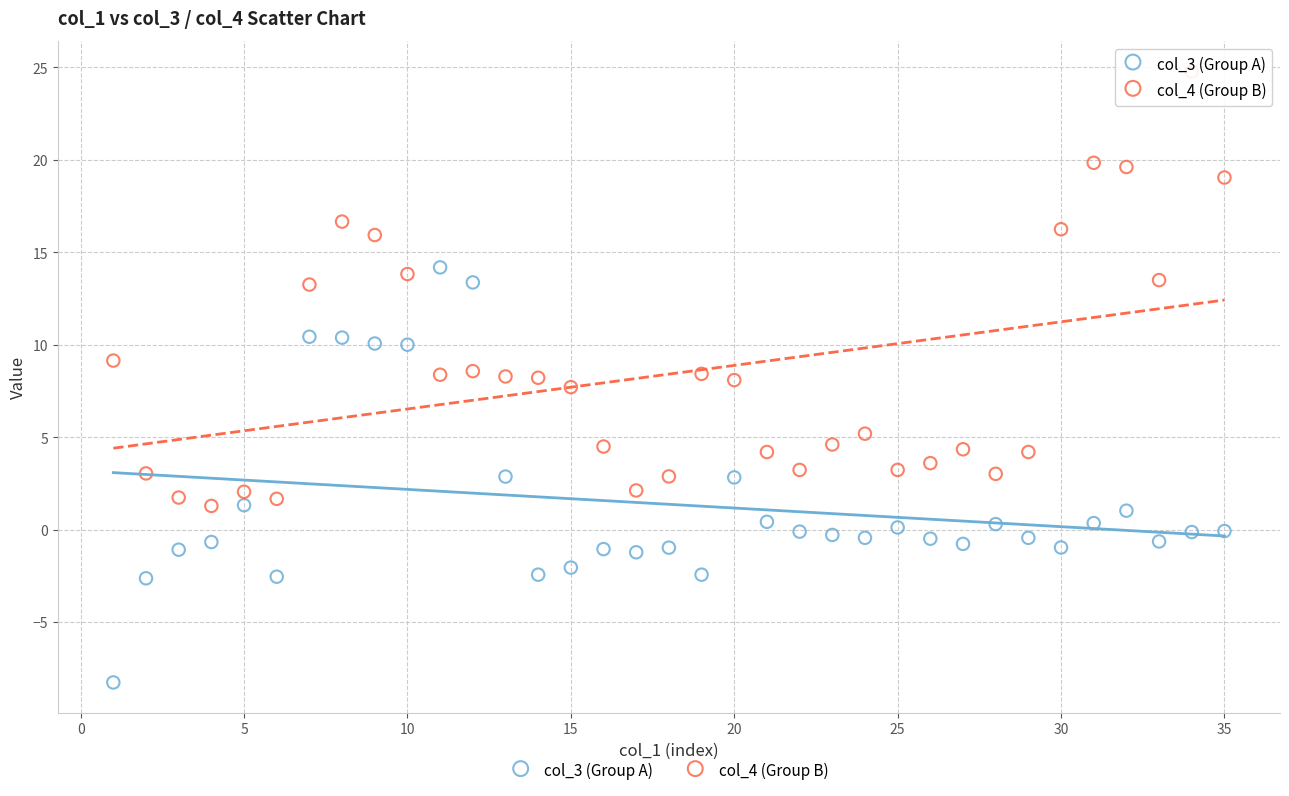

What are all the series names shown in the legend?

col_3 (Group A), col_4 (Group B)